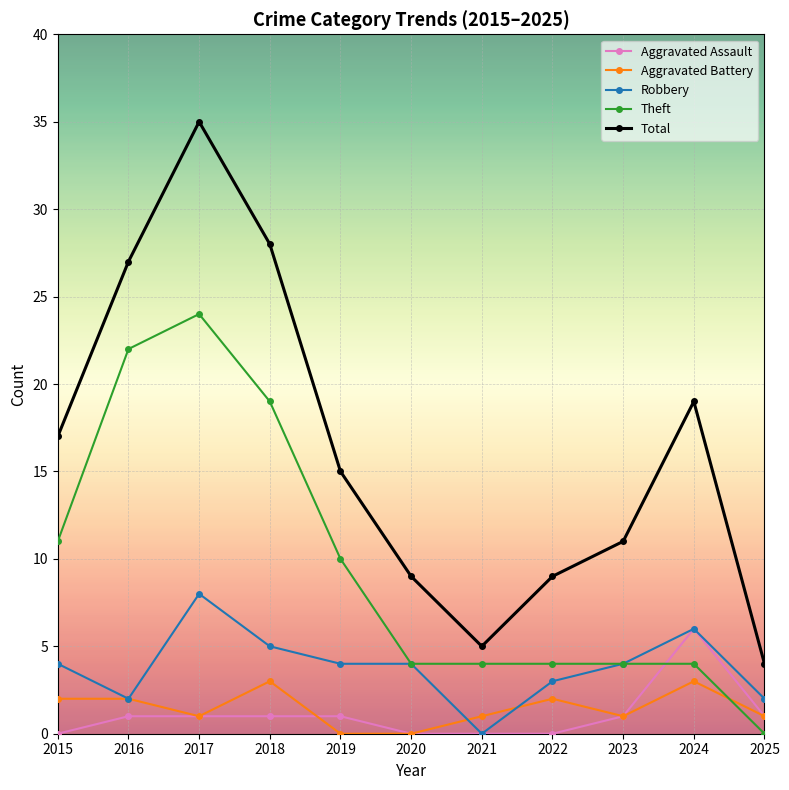

Which series has the widest spread of values?

Total